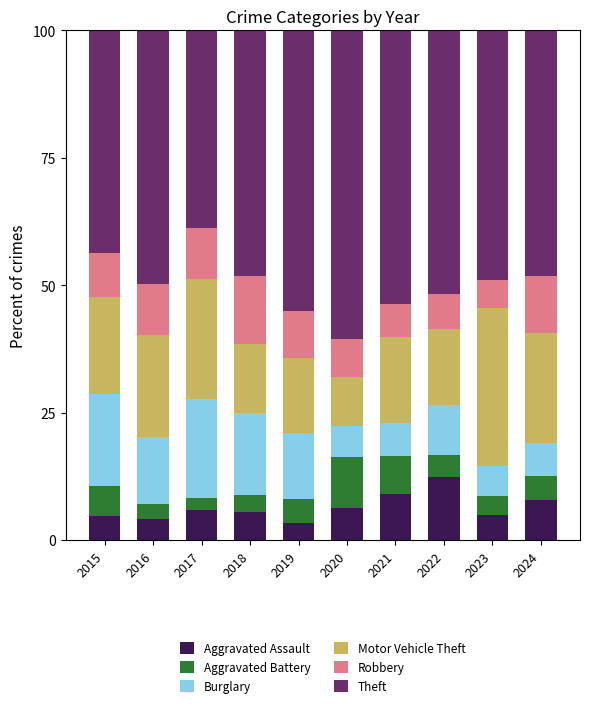

Is it true that Aggravated Assault equals 4.2 at 2016?

True